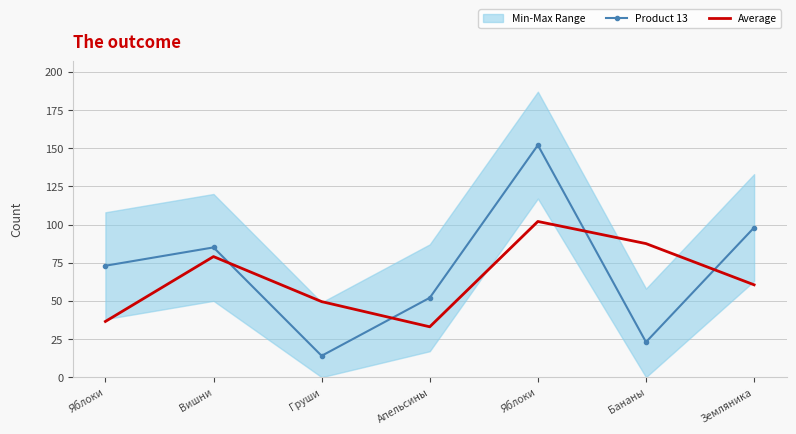

What is the difference between the highest and lowest values at Апельсины?

19.0